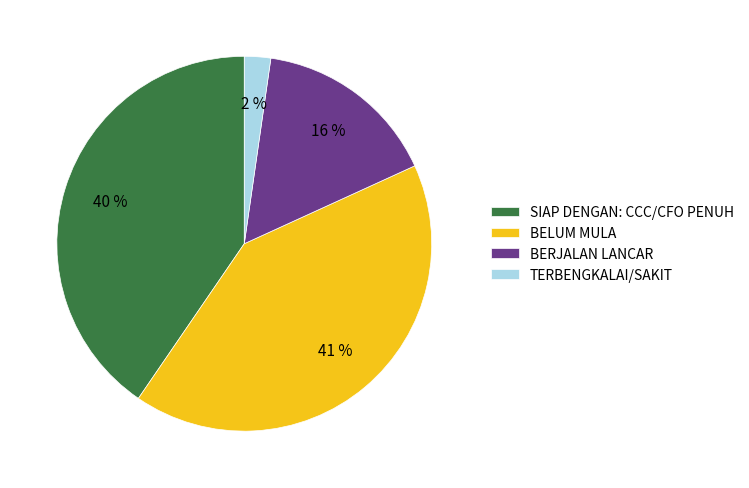

Is the sum of BERJALAN LANCAR and TERBENGKALAI/SAKIT greater than half?

No